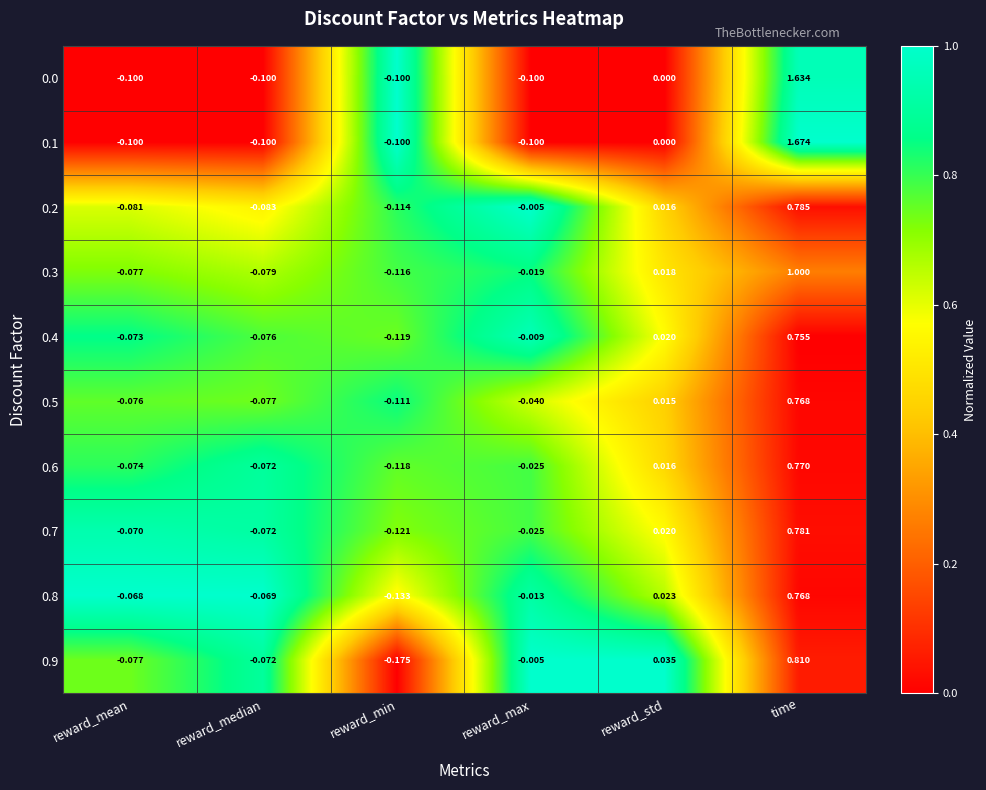

What is the total value across all series at reward_mean?

-0.8